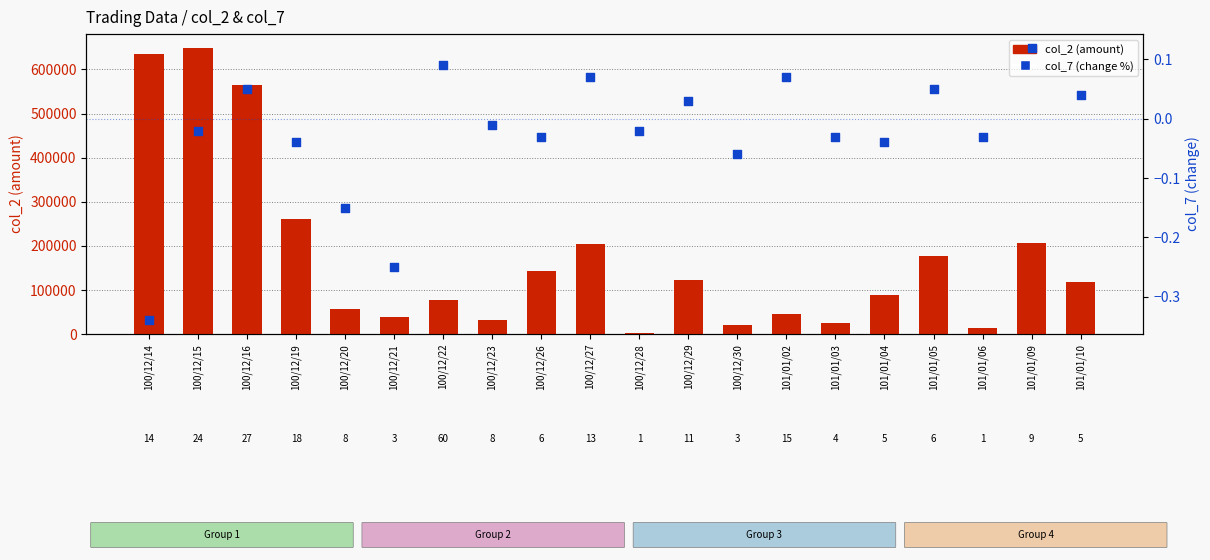

Which series has the largest total across all categories?

col_2 (amount)